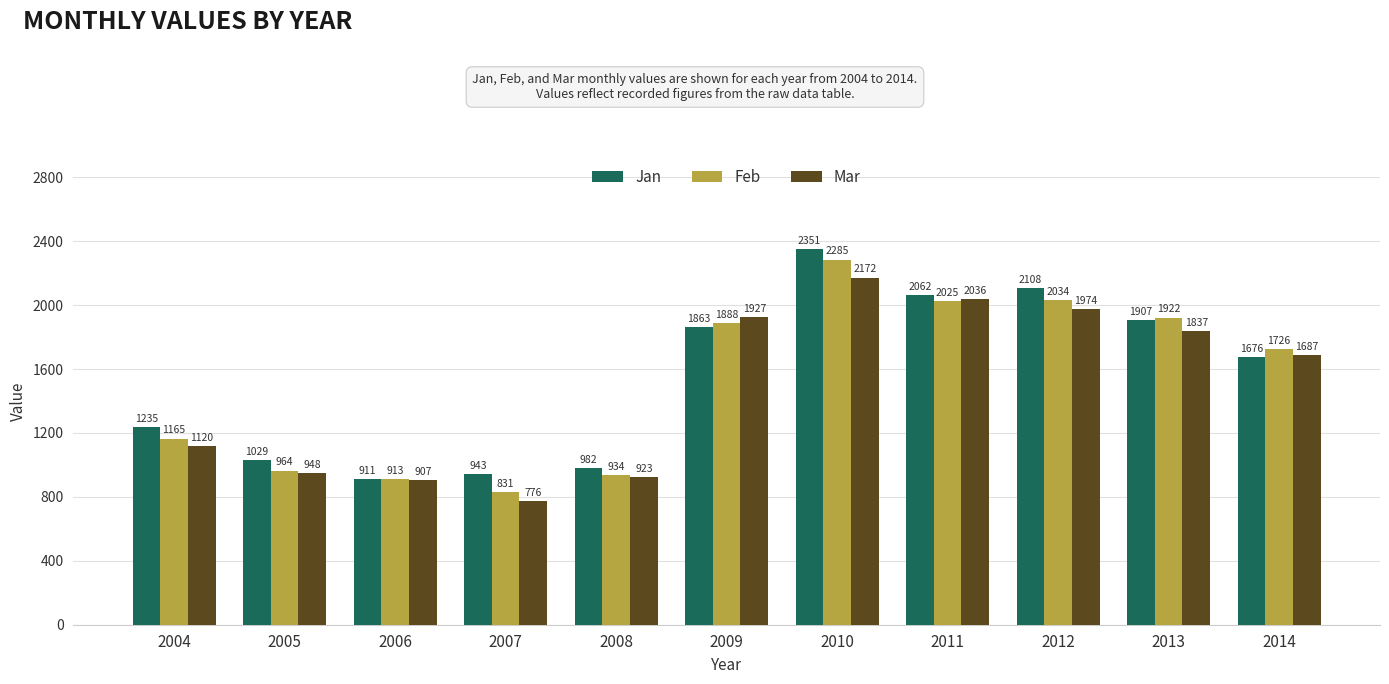

Rank the series by their average value, from lowest to highest.

Mar, Feb, Jan